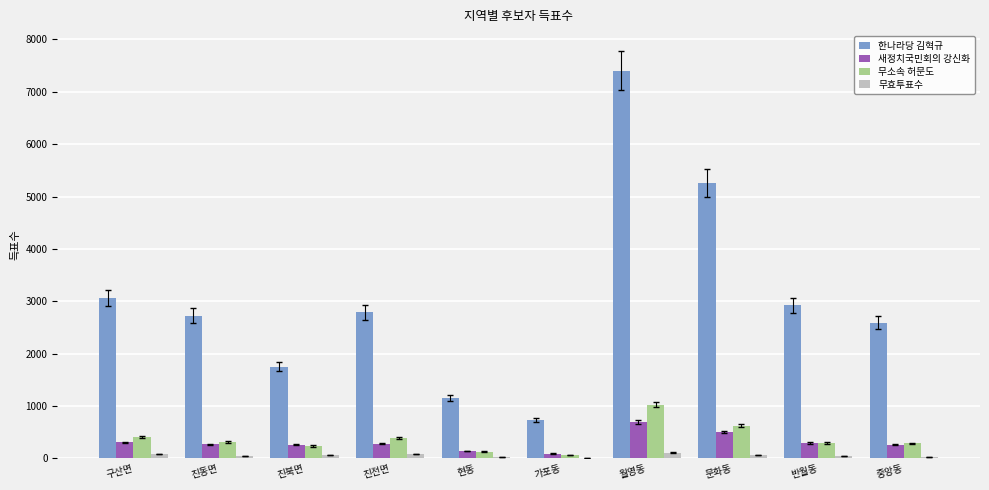

Which category has the highest value in the 한나라당 김혁규 series?

월영동